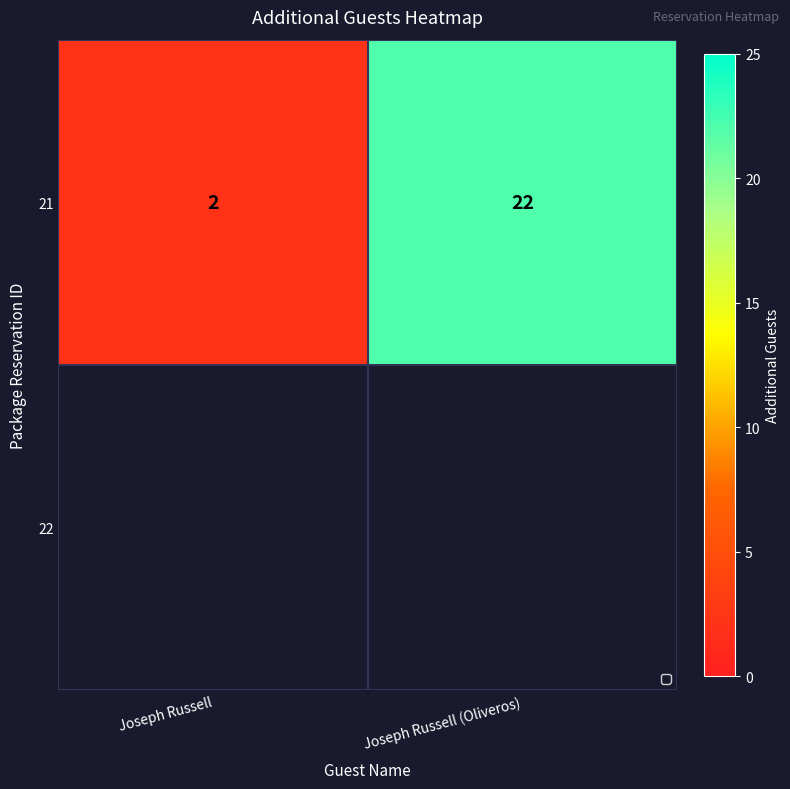

What is the difference between the maximum and minimum values?

20